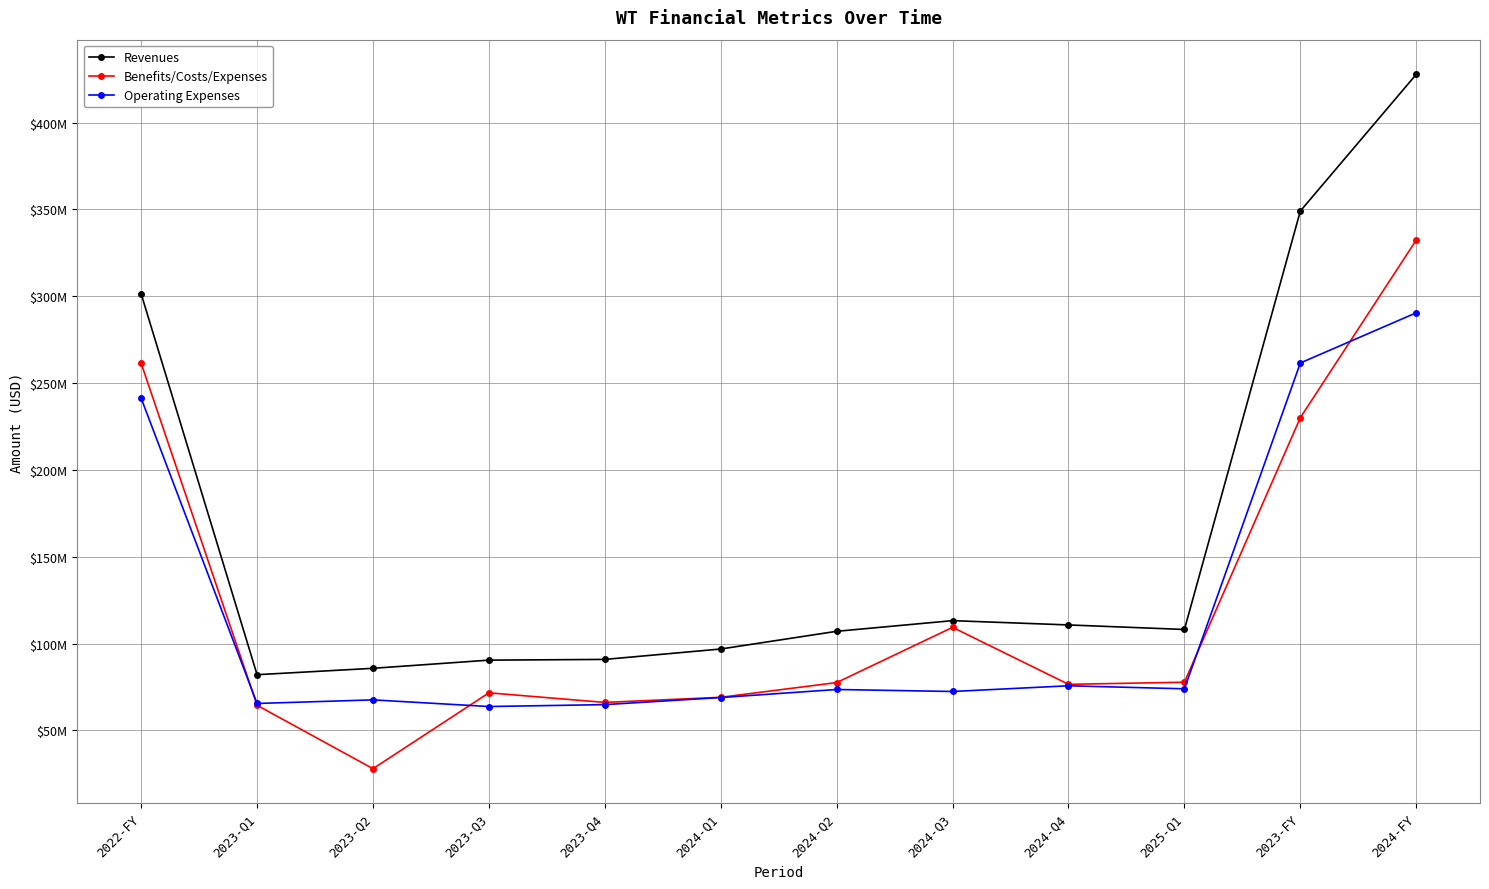

At how many categories does at least one series exceed 352?

1